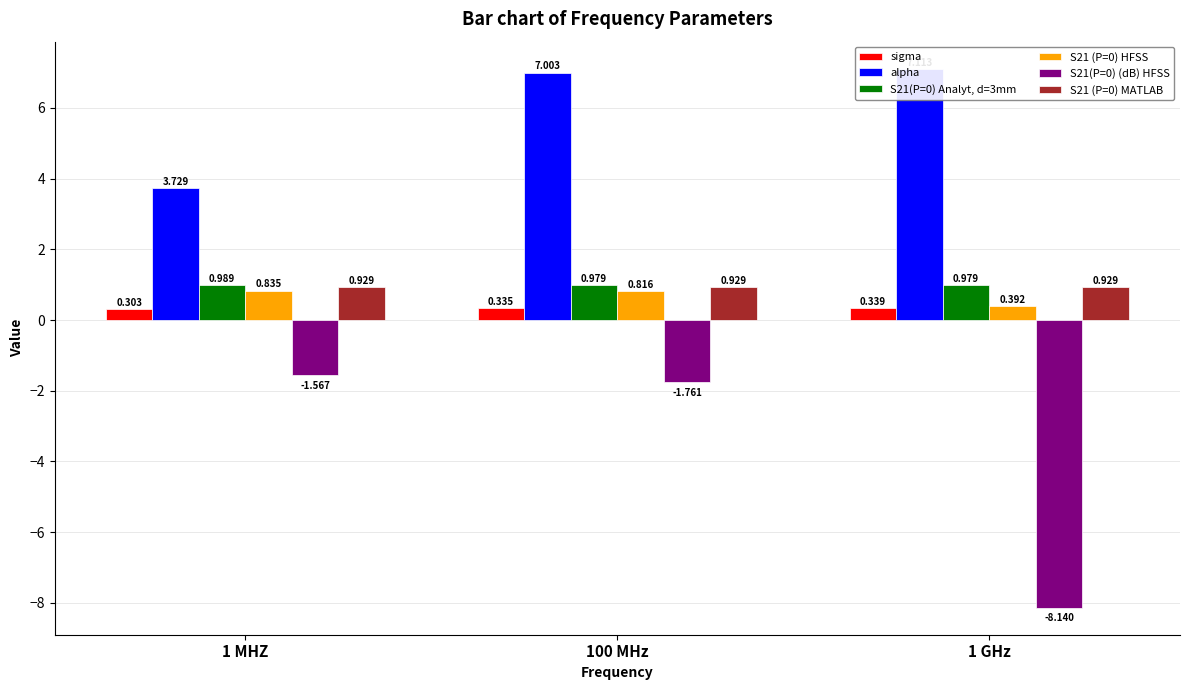

Count the S21(P=0) Analyt, d=3mm values in the range 0 to 1.

3